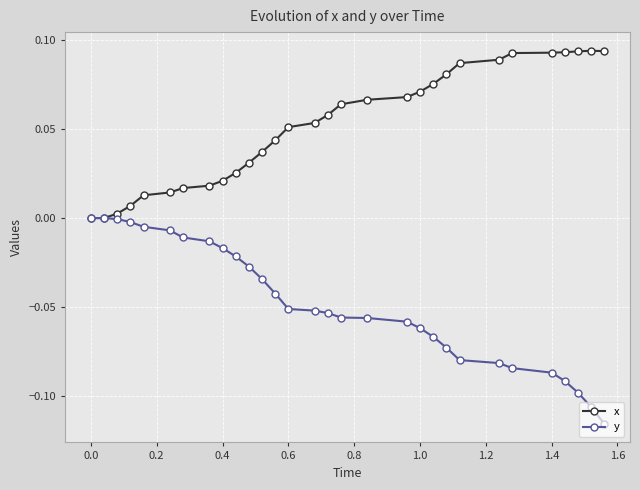

Rank the series by their maximum value, from highest to lowest.

x, y